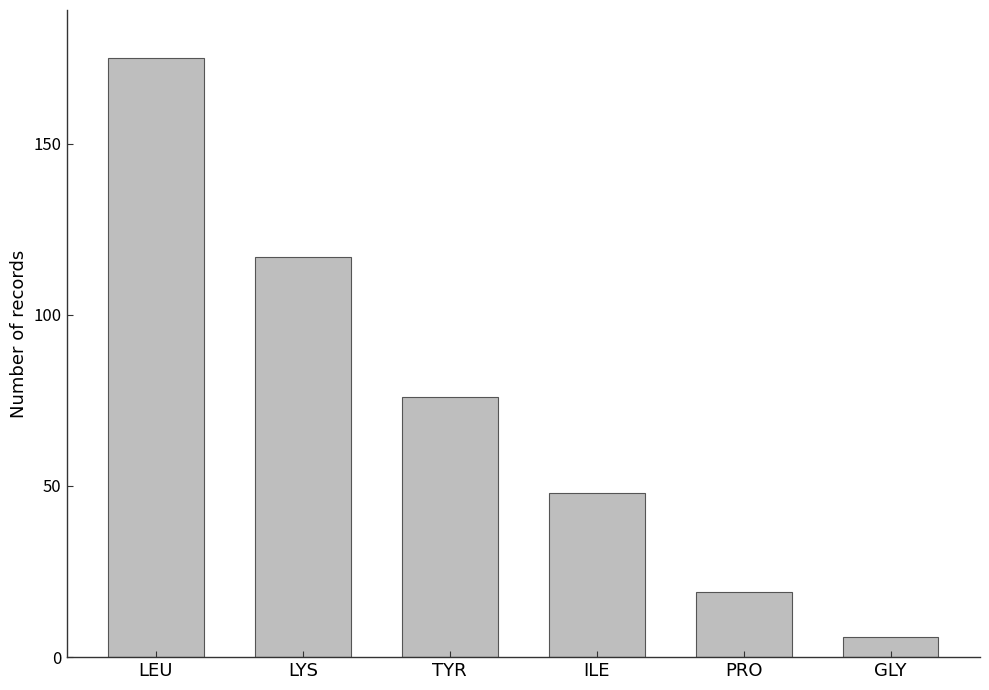

What is the difference between the maximum and second lowest values?

156